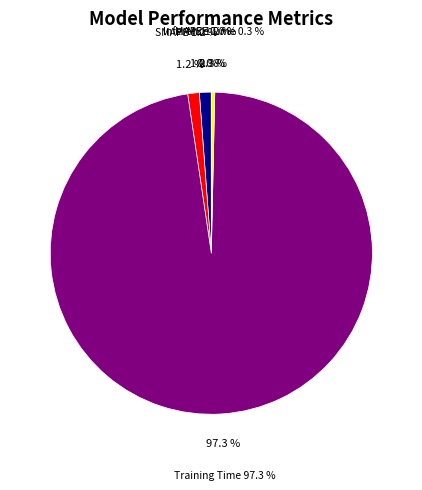

Which category accounts for the majority?

Training Time